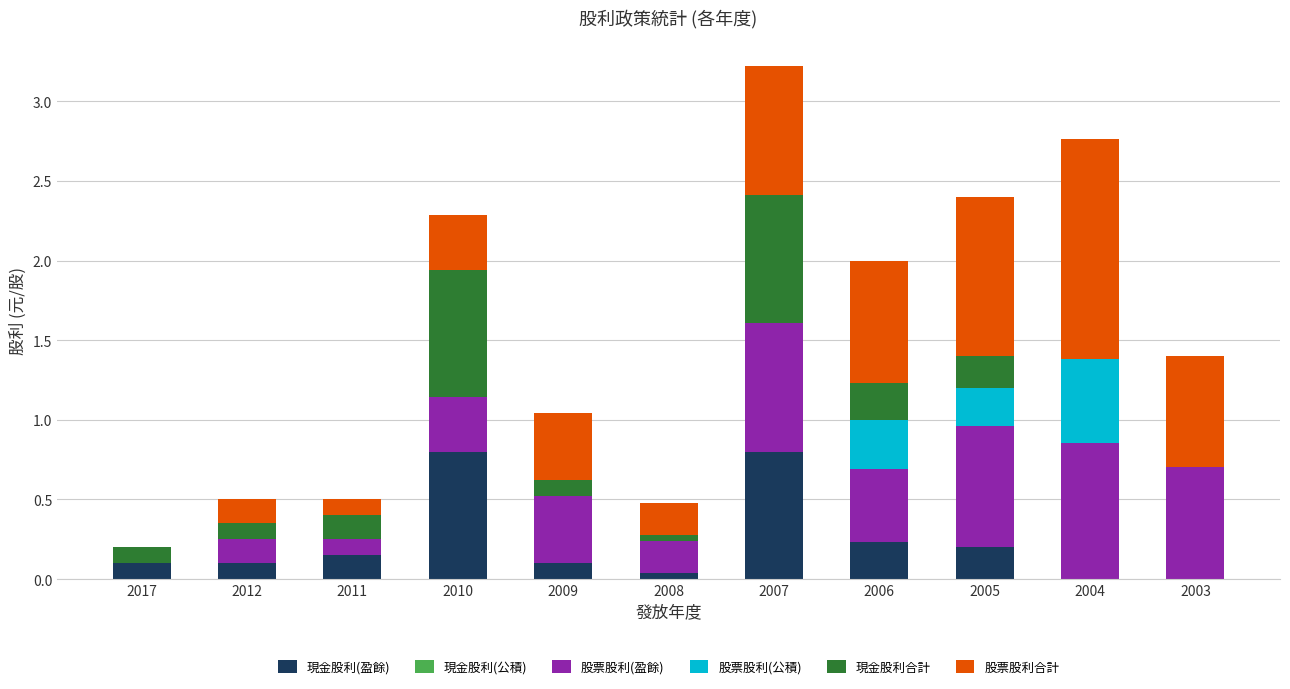

Are the bars horizontal?

No